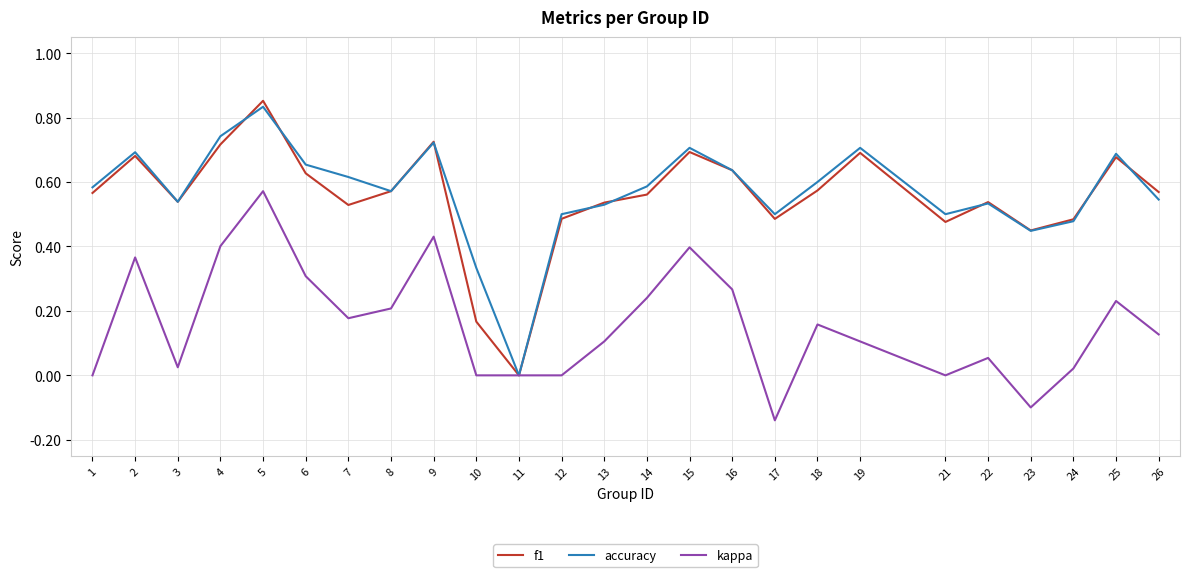

At which category does the chart reach its minimum across all series?

17